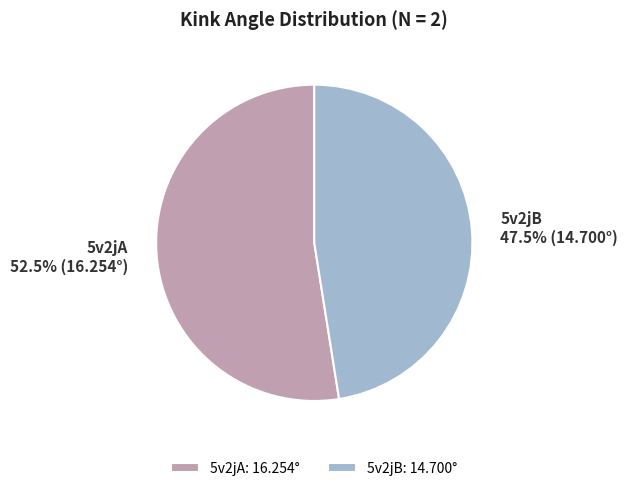

Is there a majority slice in this chart?

Yes